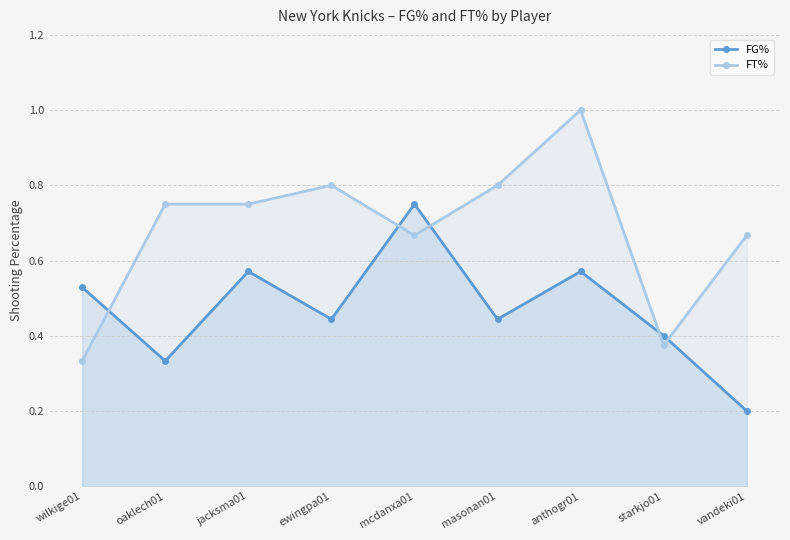

How many lines are shown in the chart?

2